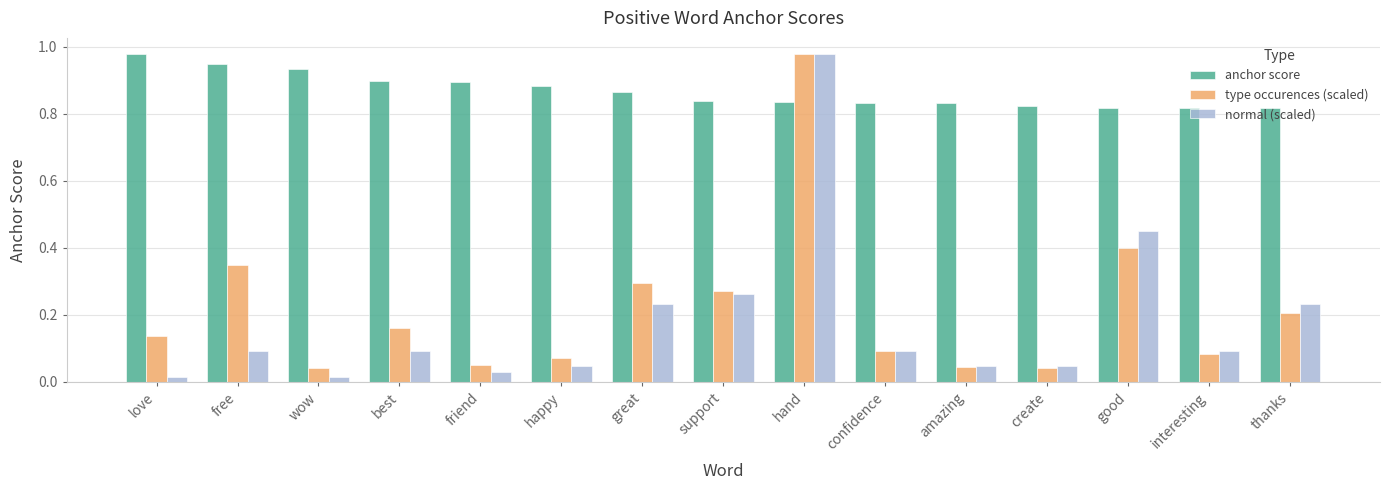

How many anchor score values are between 0 and 1?

15